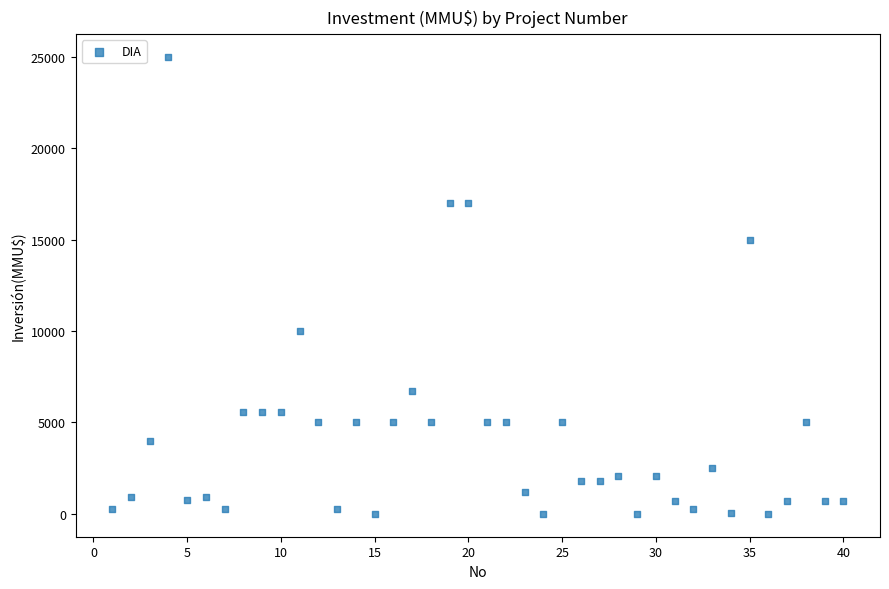

What is the range of X values (max minus min)?

39